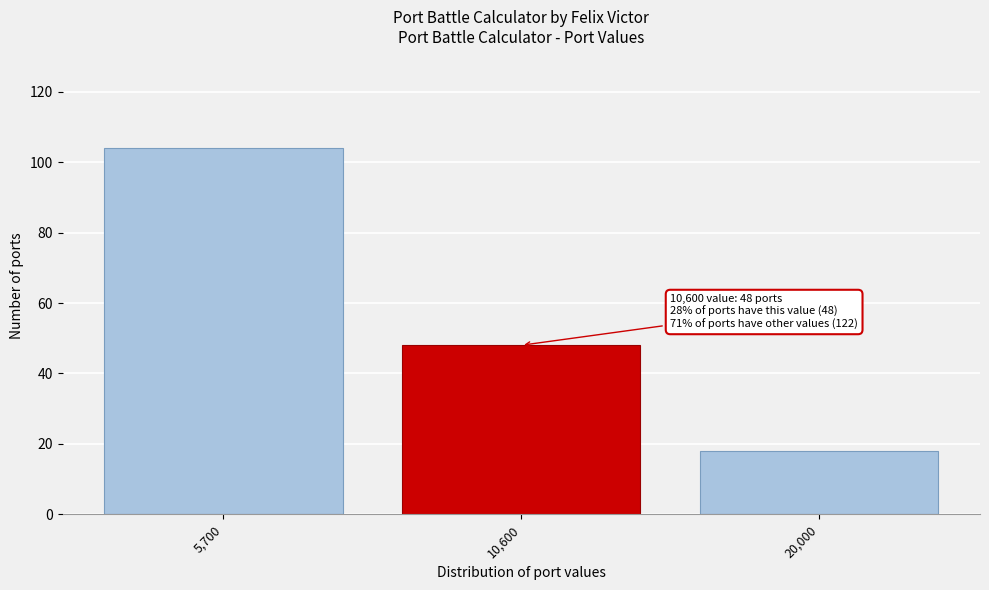

Reading right to left, transcribe all the data shown in this chart.

18	48	104